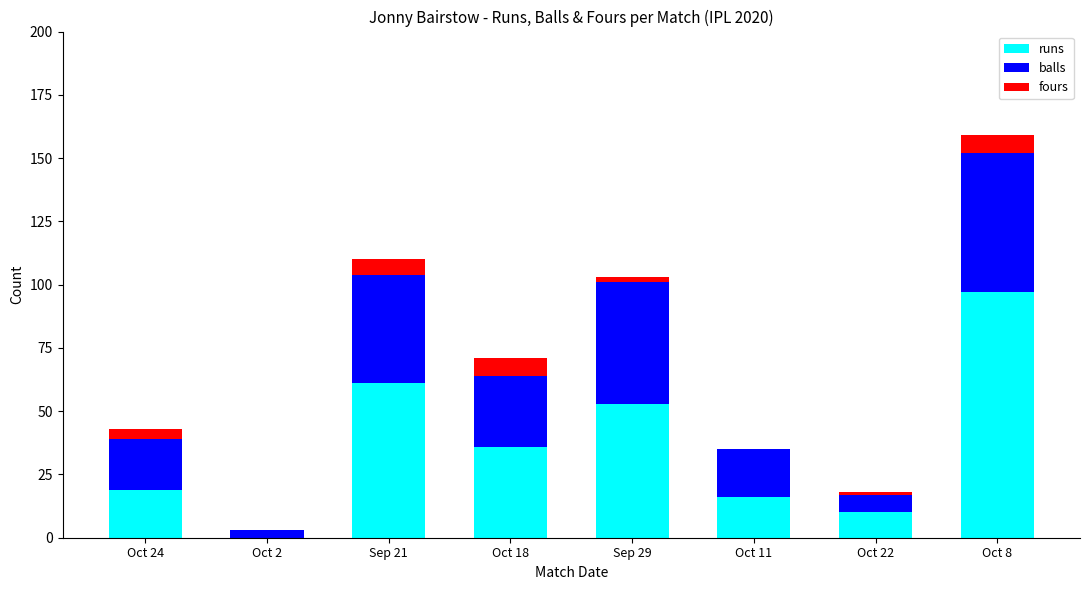

The value of runs at Oct 2 is -42. True or false?

False